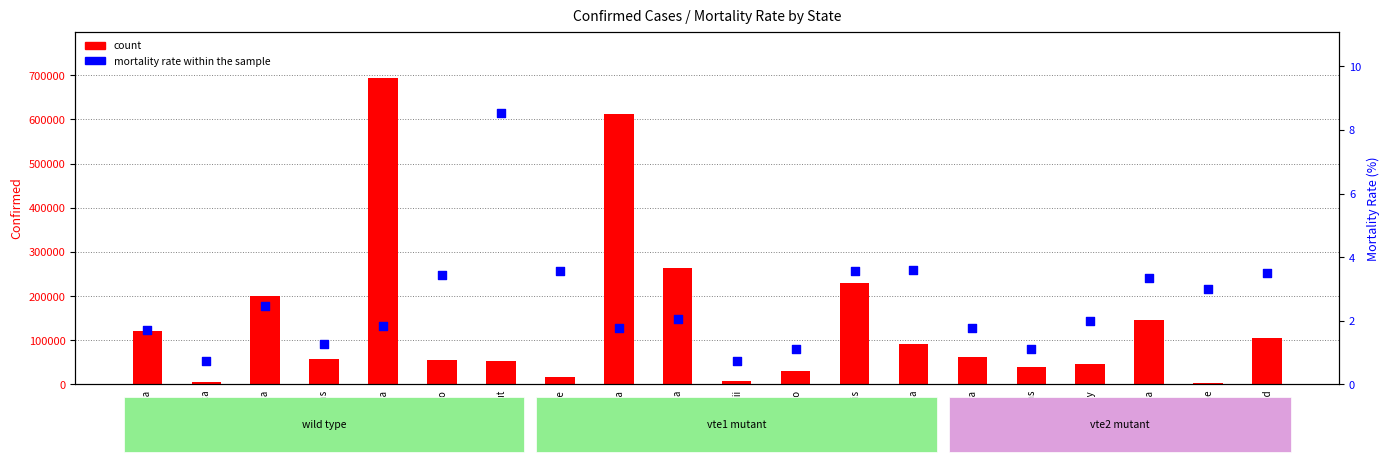

What are all the series names shown in the legend?

count, mortality rate